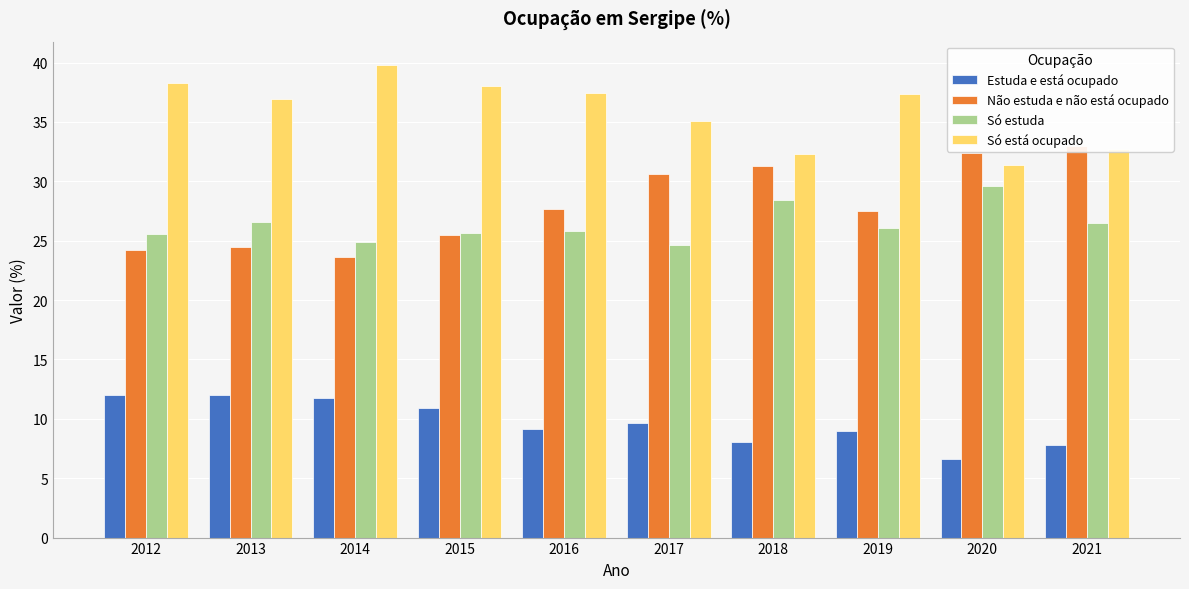

Reading left to right, what are all the values shown in this chart?

Estuda e está ocupado: 12.0	12.0	11.7	10.9	9.1	9.7	8.0	9.0	6.6	7.8
Não estuda e não está ocupado: 24.2	24.5	23.6	25.5	27.7	30.6	31.3	27.5	32.4	33.0
Só estuda: 25.6	26.6	24.9	25.6	25.8	24.6	28.4	26.1	29.6	26.5
Só está ocupado: 38.3	36.9	39.8	38.0	37.4	35.0	32.3	37.4	31.4	32.7